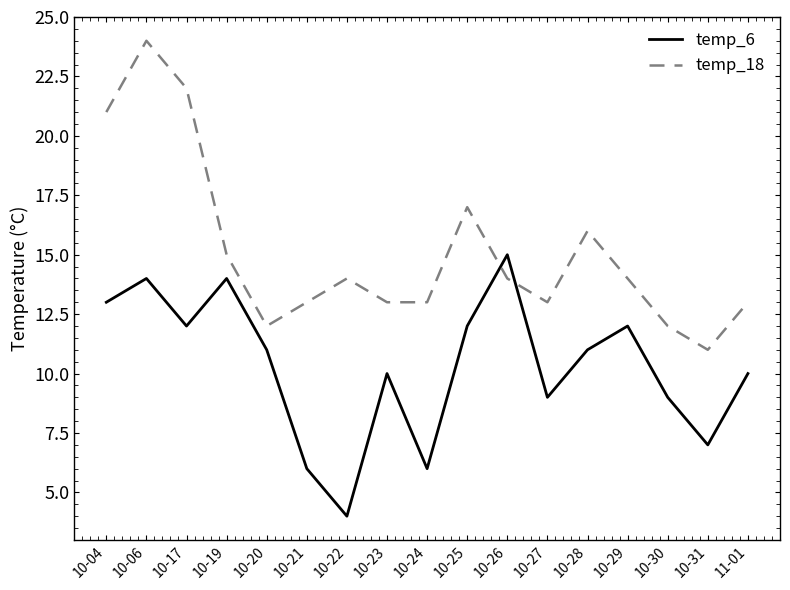

Between which two adjacent categories do temp_18 and temp_6 first intersect?

10-25 and 10-26